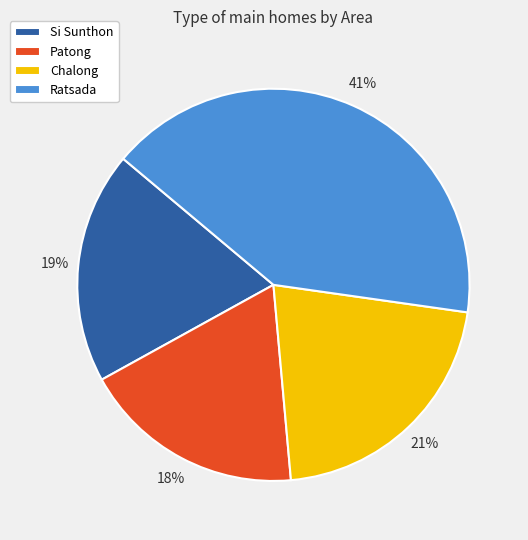

To the nearest percent, what percentage of the pie is Ratsada?

41%